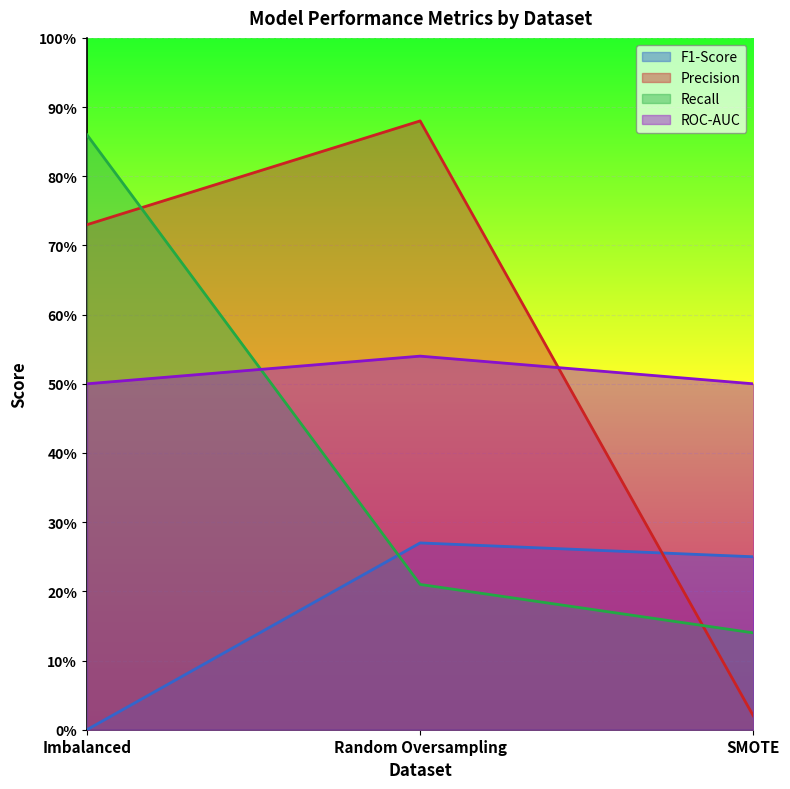

Which series changed the most between Imbalanced and Random Oversampling?

Recall